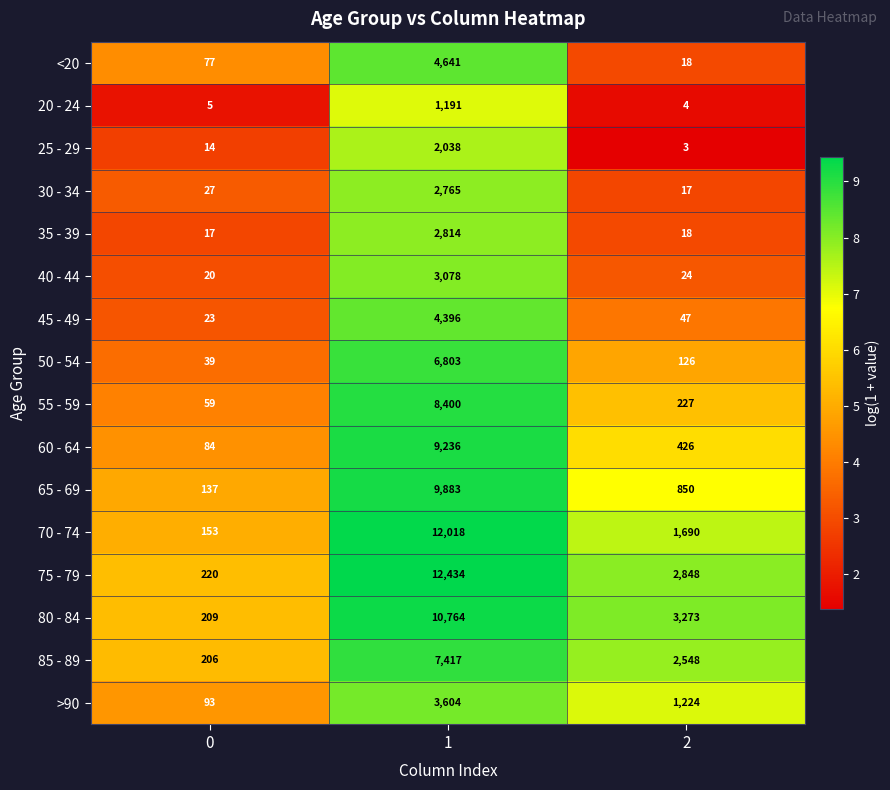

Which series has the largest total across all categories?

75 - 79